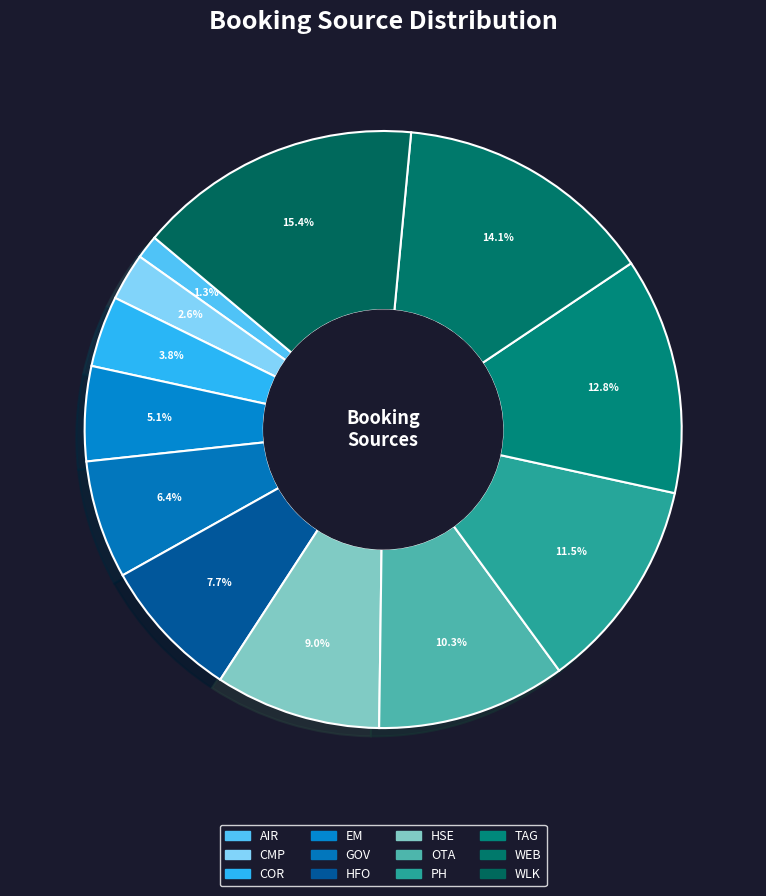

Which slice is the largest?

WLK